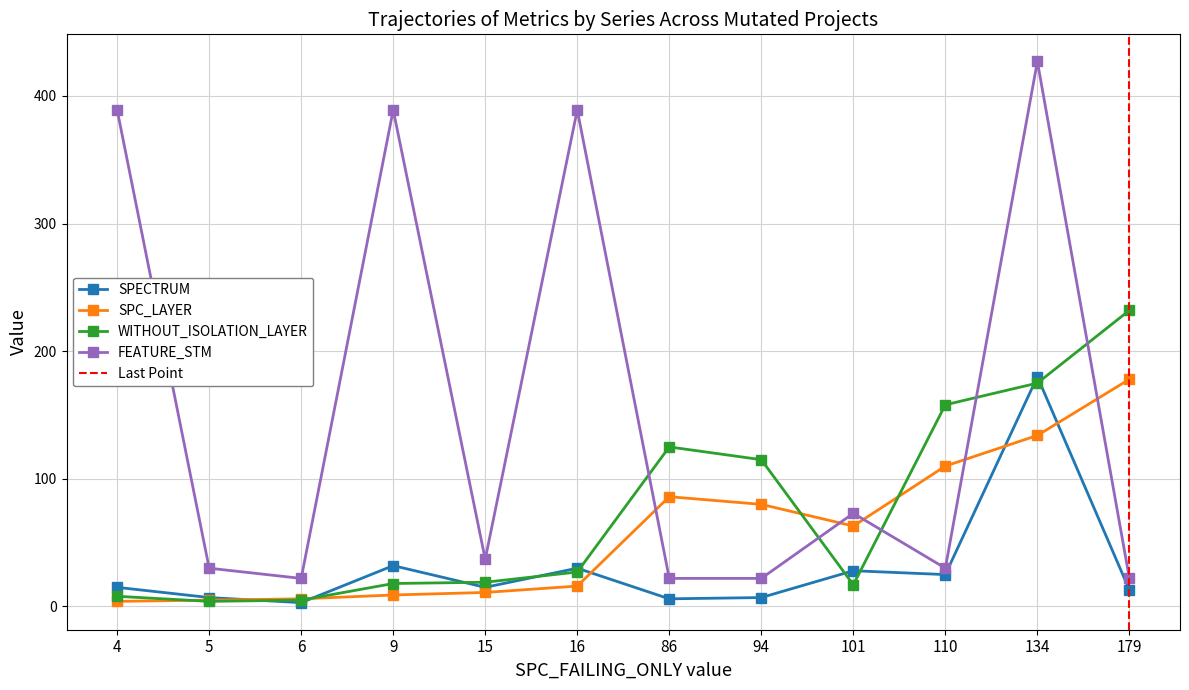

Where is the first local maximum for FEATURE_STM?

9